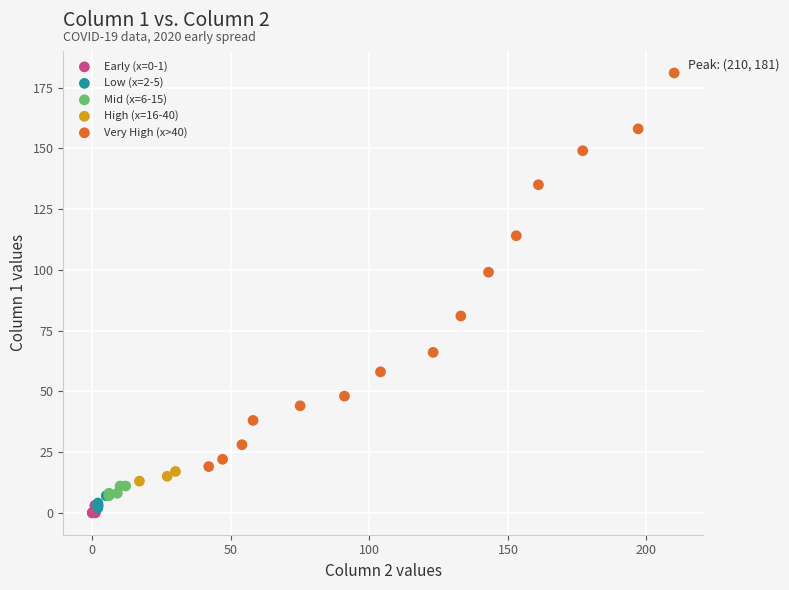

Which series contains the highest Y value?

Very High (x>40)